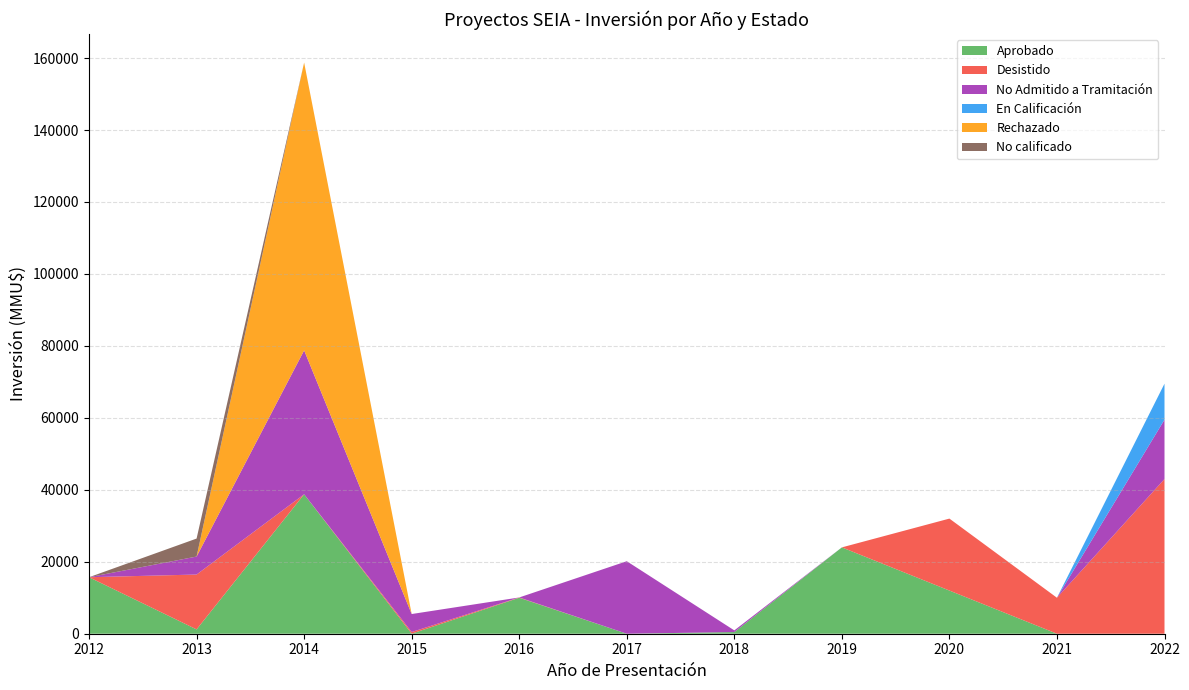

What is the highest value of the Aprobado series?

38760